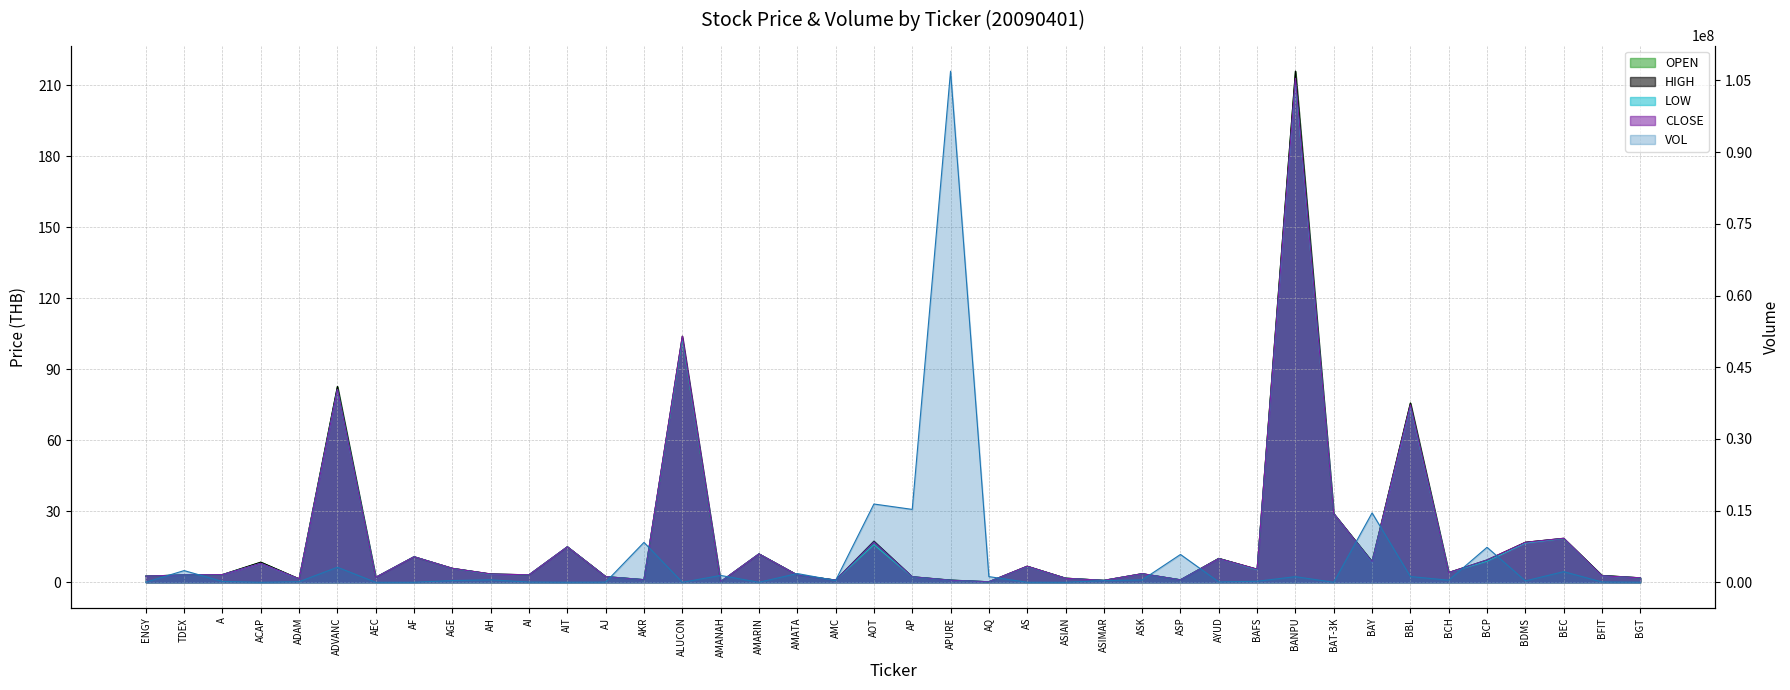

True or false: LOW and OPEN cross at least once.

False